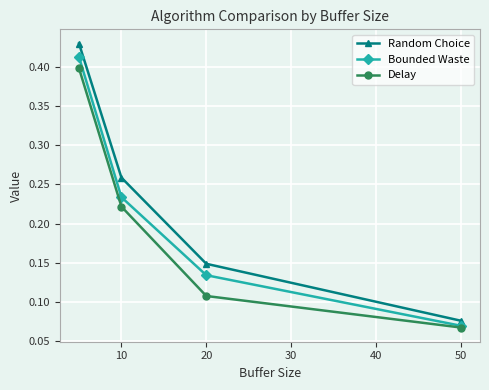

True or false: Bounded Waste has more than 1 points higher than both neighbors.

False